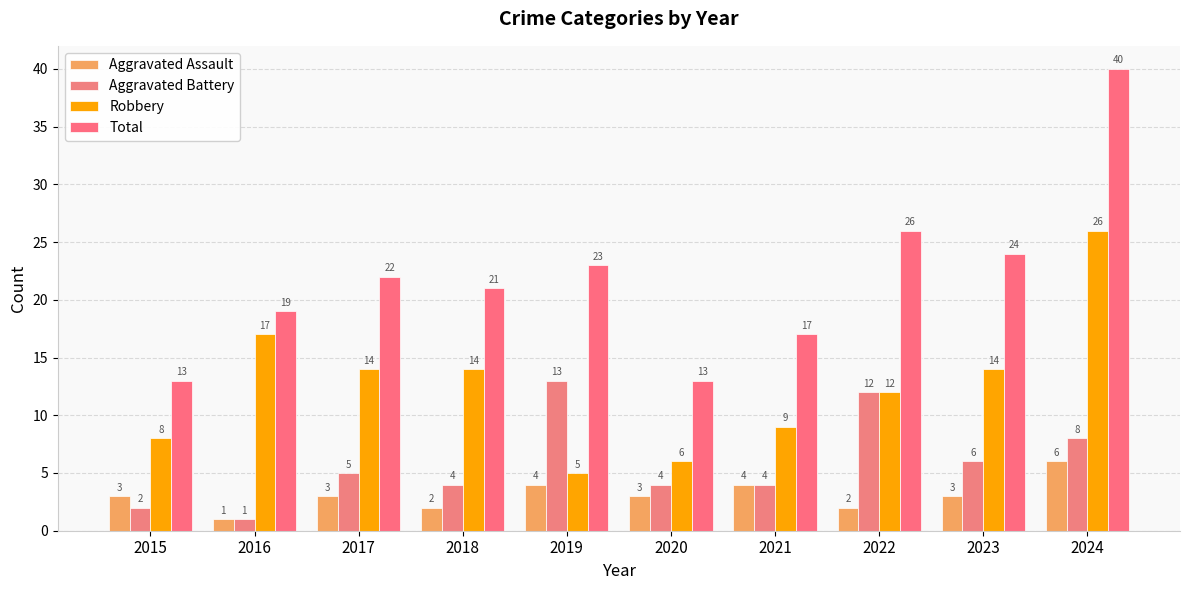

Does the chart contain any negative values?

No